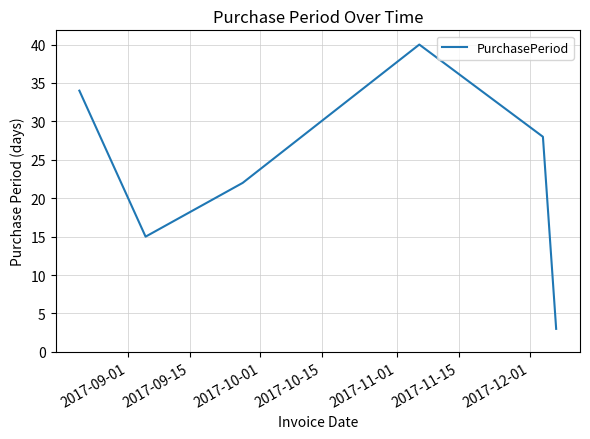

What is the minimum value shown in the chart?

3